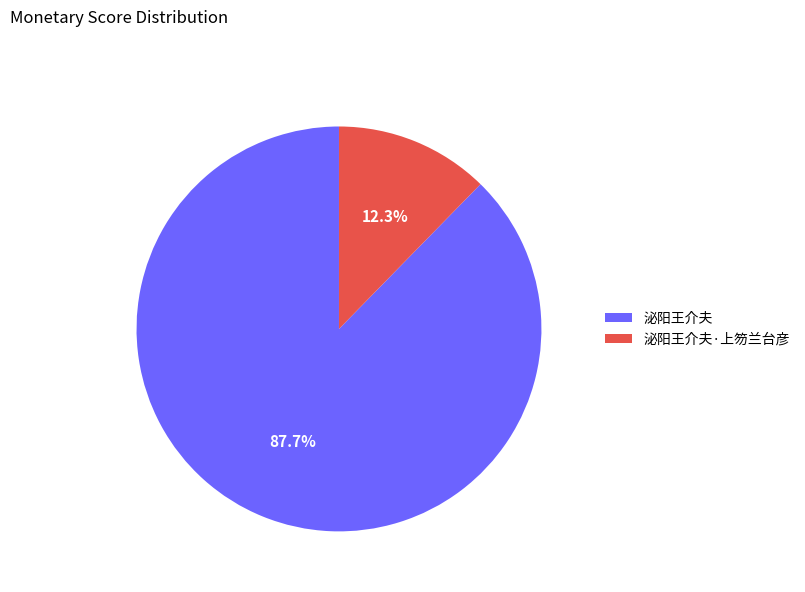

To the nearest percent, what is the average slice percentage?

50%